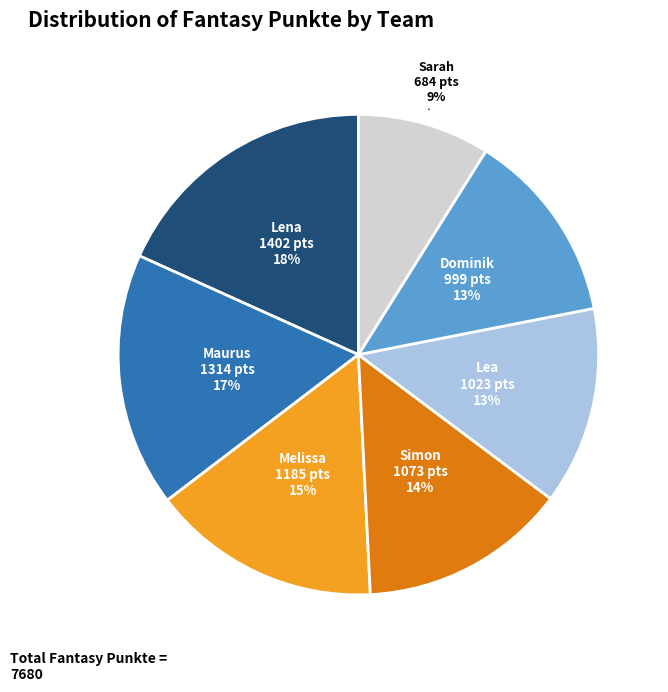

Is the sum of Maurus and Dominik greater than half?

No